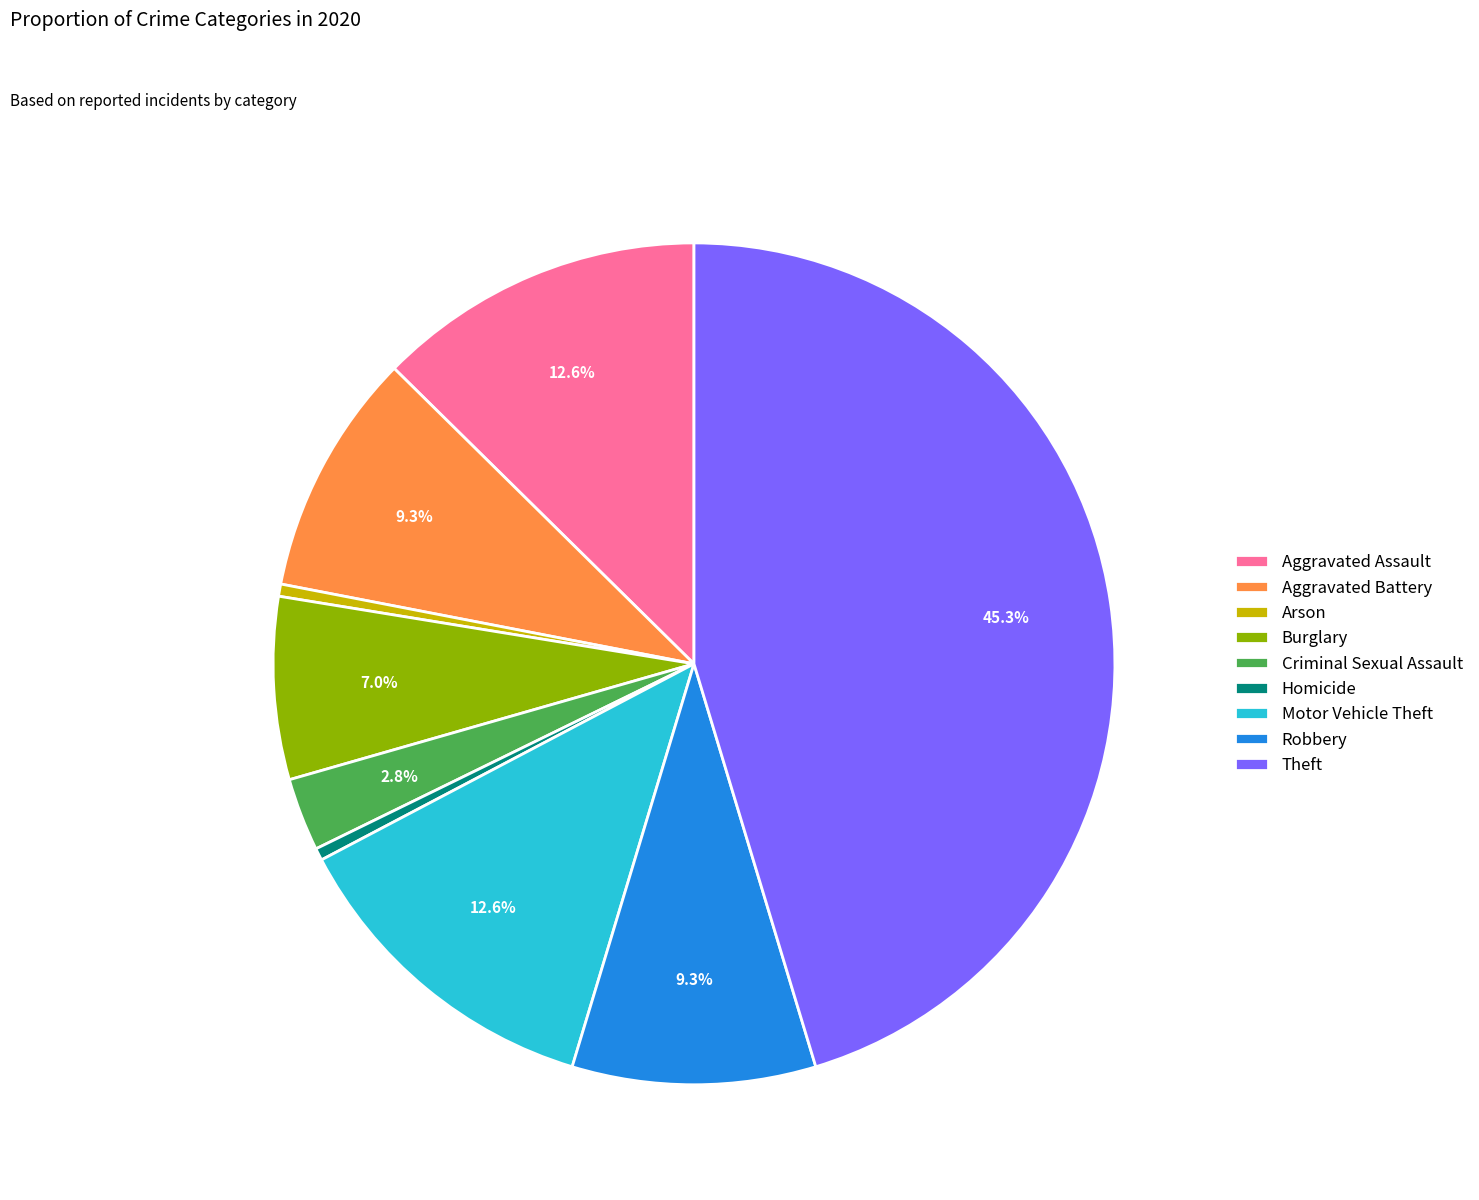

Is Burglary the majority of the pie?

No